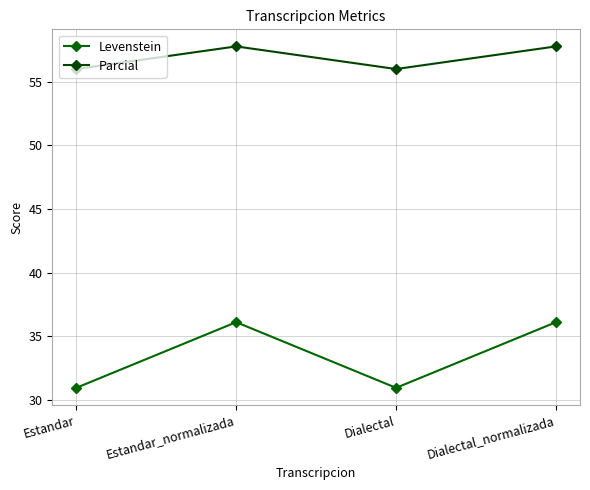

Reading left to right, list all the values displayed in this chart.

Levenstein: Estandar=31.0	Estandar_normalizada=36.1	Dialectal=31.0	Dialectal_normalizada=36.1
Parcial: Estandar=56.0	Estandar_normalizada=57.8	Dialectal=56.0	Dialectal_normalizada=57.8